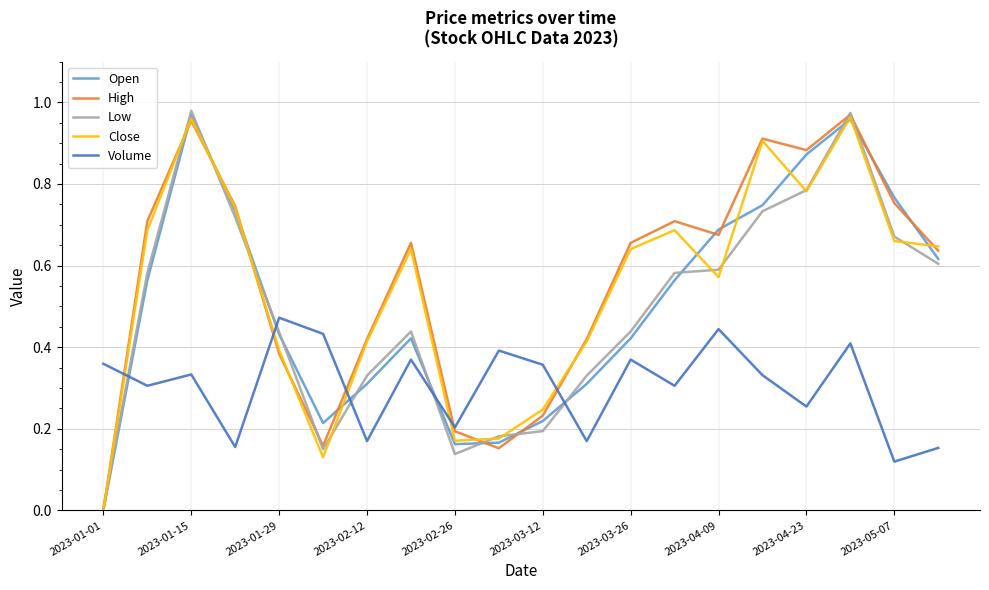

How many lines are shown in the chart?

5